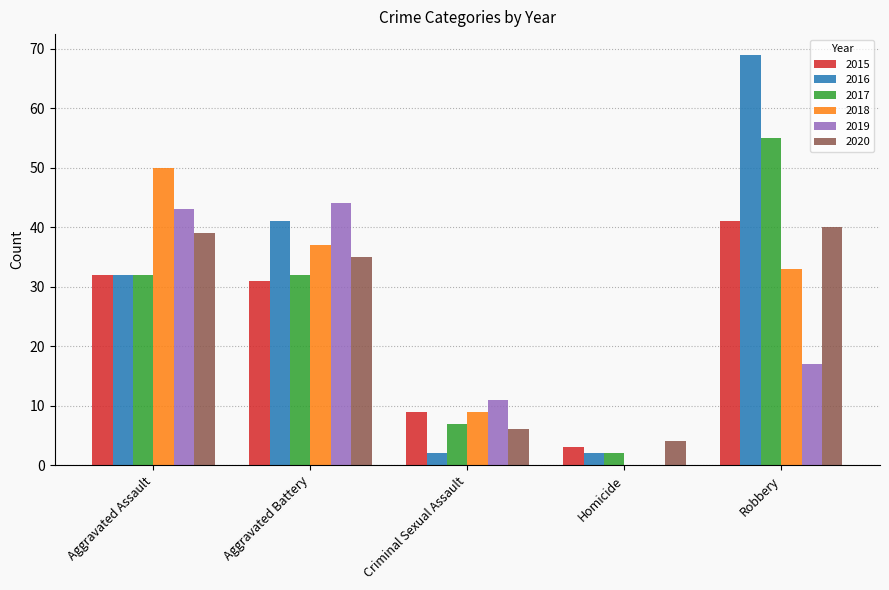

Count the number of categories in the chart.

5